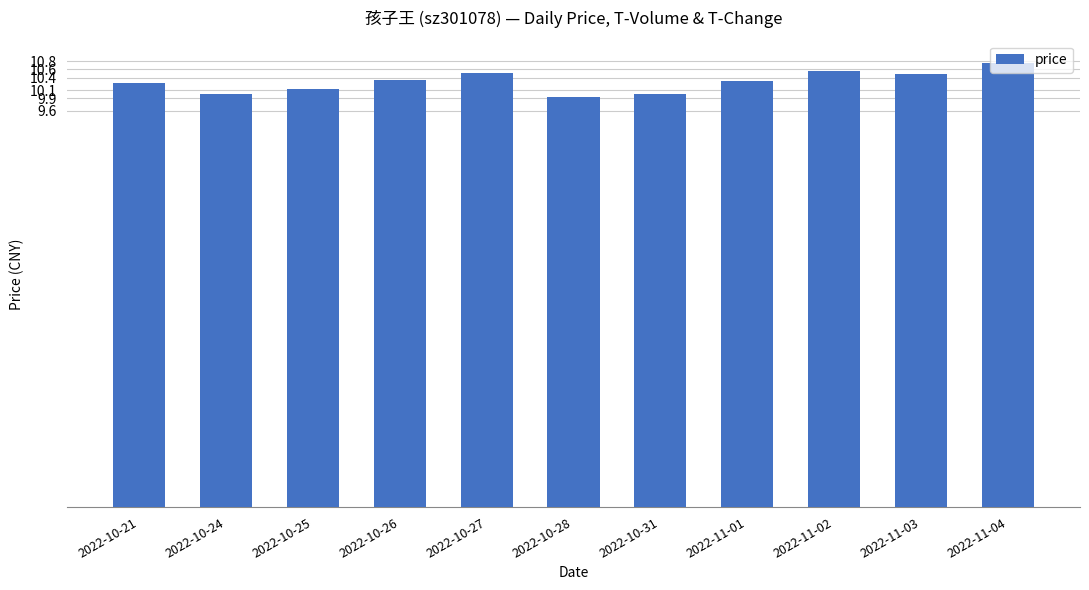

Reading left to right, transcribe all the data shown in this chart.

2022-10-21=10.3	2022-10-24=10.0	2022-10-25=10.1	2022-10-26=10.3	2022-10-27=10.5	2022-10-28=9.9	2022-10-31=10.0	2022-11-01=10.3	2022-11-02=10.6	2022-11-03=10.5	2022-11-04=10.8